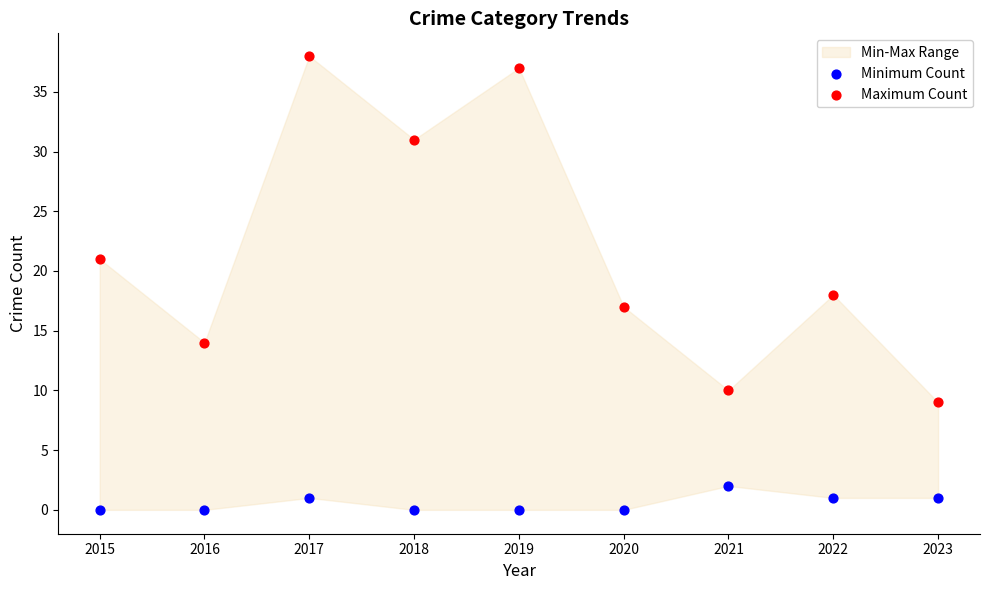

Which series has the largest Y range (max minus min)?

Maximum Count